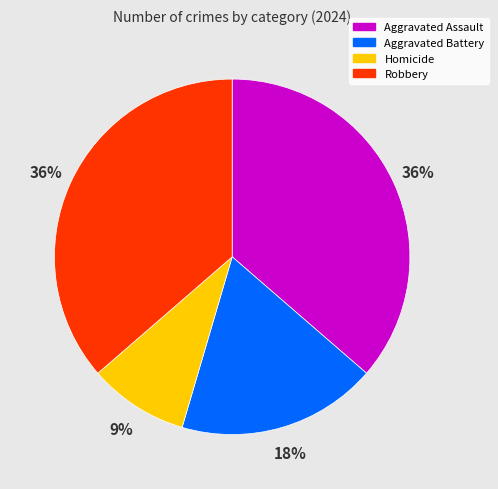

To the nearest percent, what is the average slice percentage?

25%